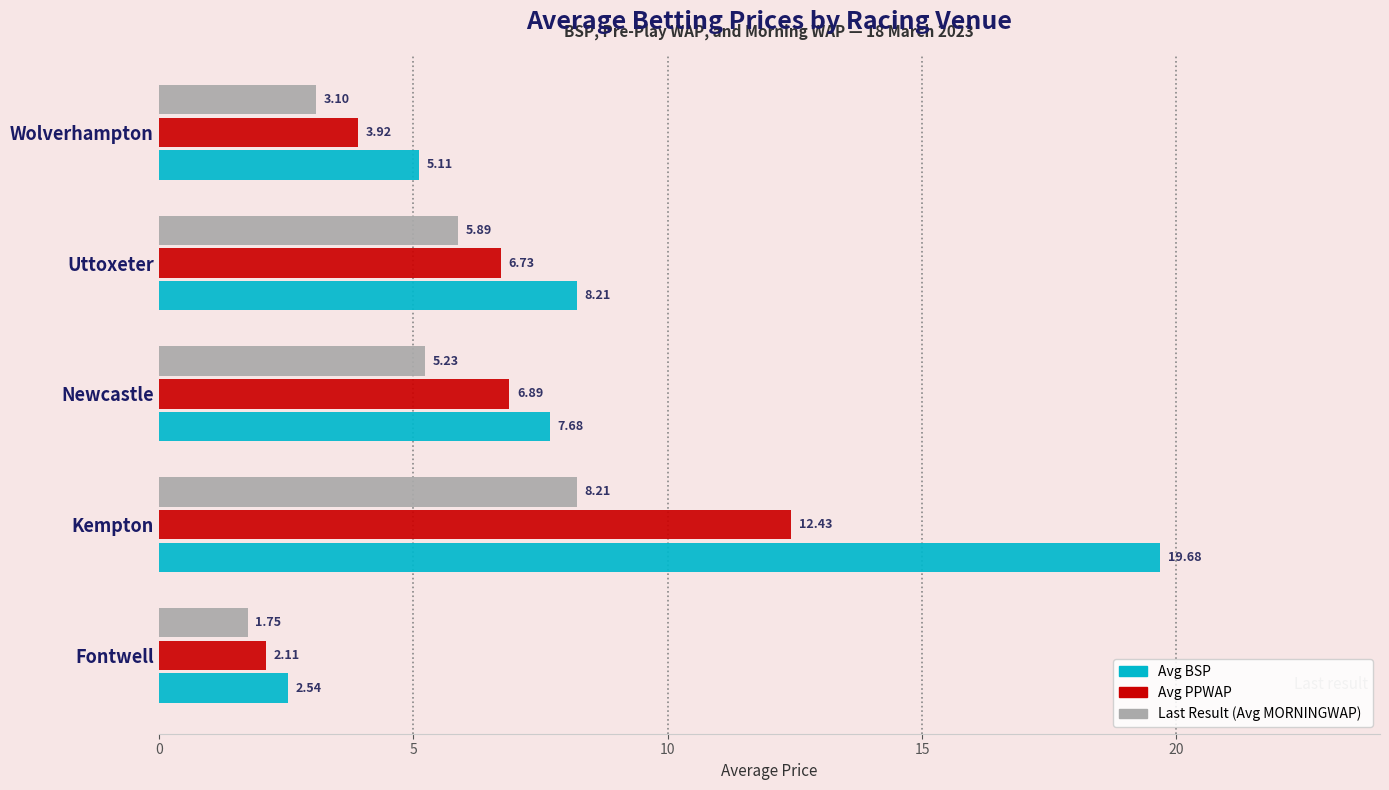

Rank the series by their maximum value, from highest to lowest.

Avg BSP, Avg PPWAP, Last Result (Avg MORNINGWAP)